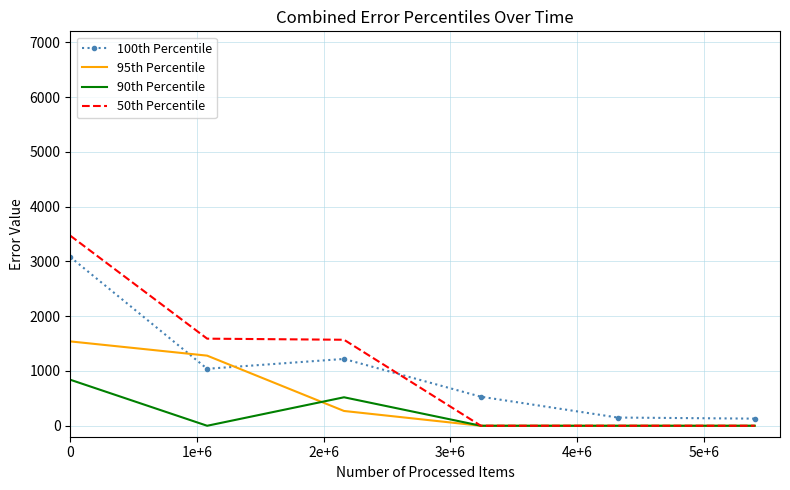

List the series in order of their peak value, lowest first.

90th Percentile, 95th Percentile, 100th Percentile, 50th Percentile